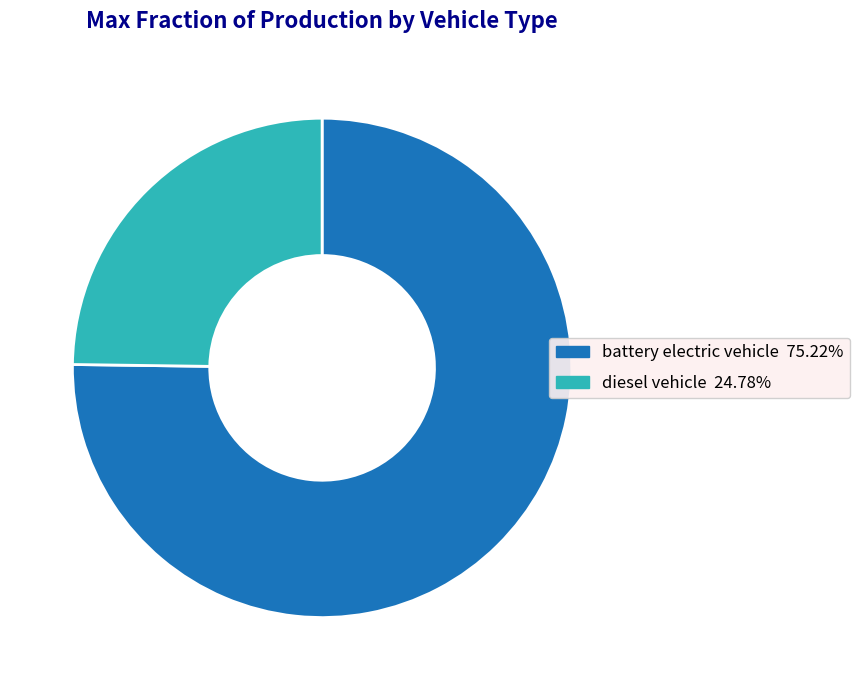

Which category accounts for the majority?

battery electric vehicle